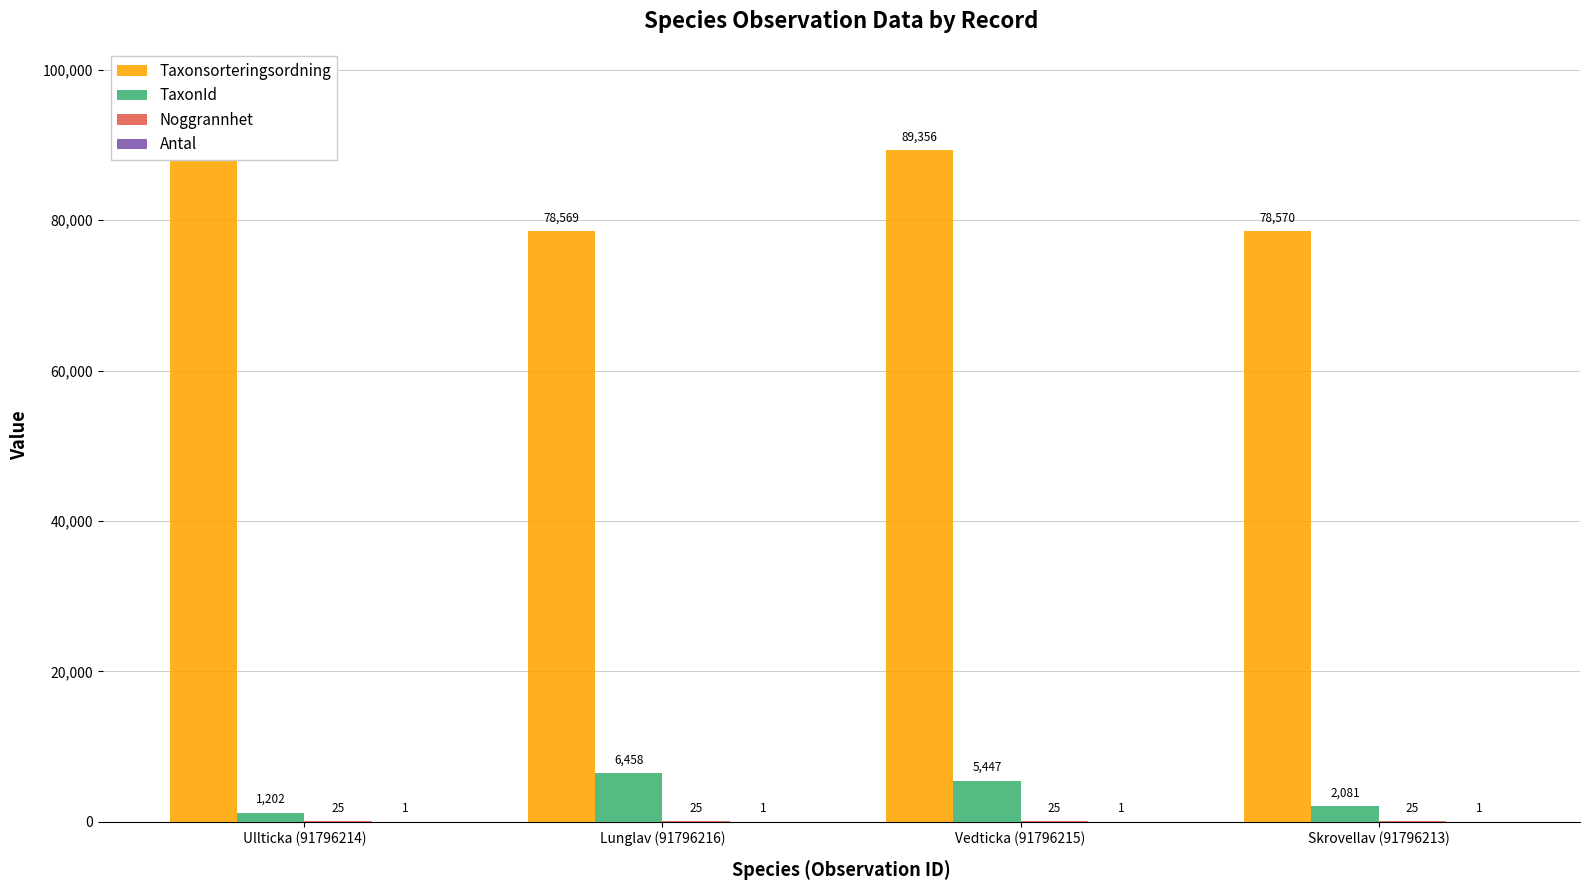

Reading right to left, what are all the values shown in this chart?

Taxonsorteringsordning: Skrovellav (91796213)=78570	Vedticka (91796215)=89356	Lunglav (91796216)=78569	Ullticka (91796214)=89392
TaxonId: Skrovellav (91796213)=2081	Vedticka (91796215)=5447	Lunglav (91796216)=6458	Ullticka (91796214)=1202
Noggrannhet: Skrovellav (91796213)=25	Vedticka (91796215)=25	Lunglav (91796216)=25	Ullticka (91796214)=25
Antal: Skrovellav (91796213)=1	Vedticka (91796215)=1	Lunglav (91796216)=1	Ullticka (91796214)=1